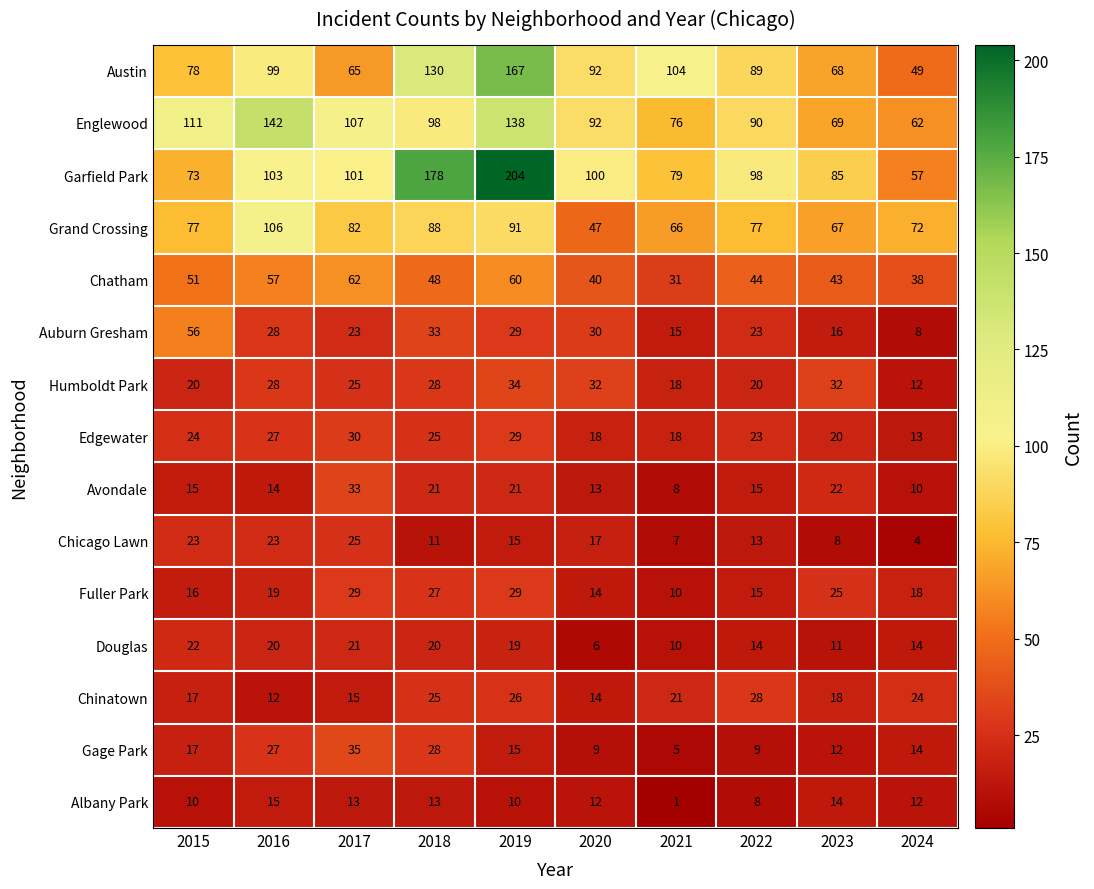

Where is Fuller Park nearest to the value 19?

2016